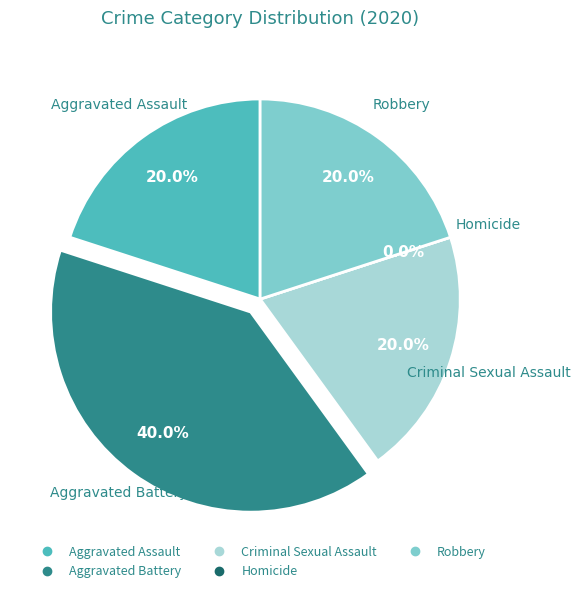

Does Aggravated Battery represent more than half of the total?

No